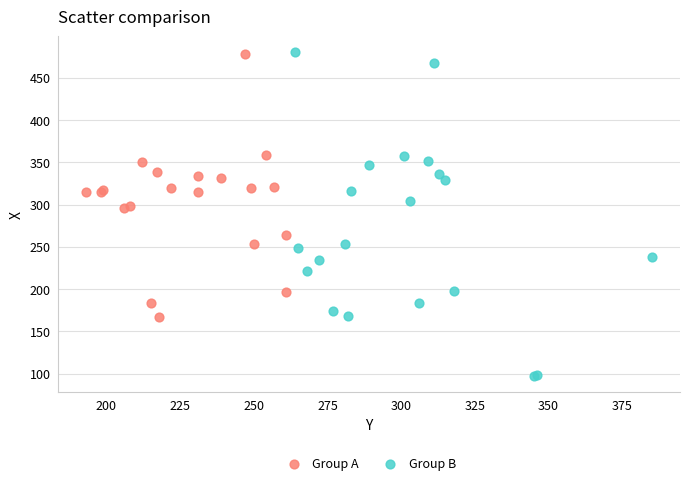

Which series contains the lowest Y value?

Group B